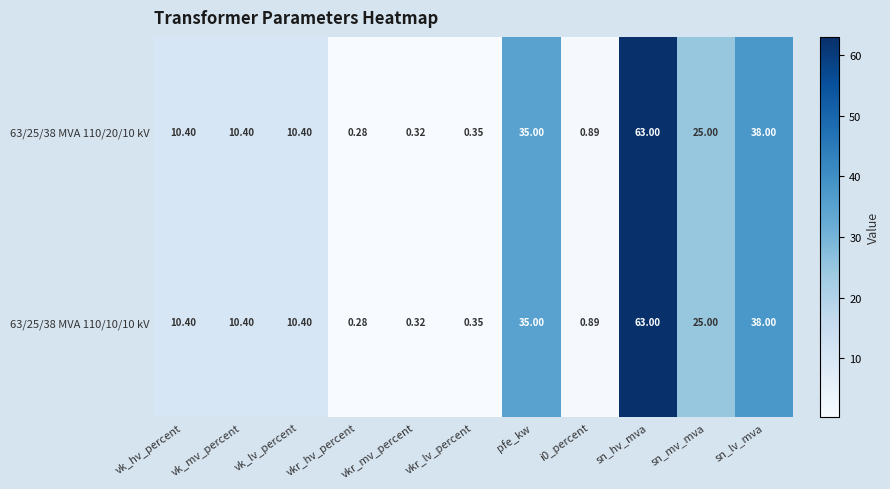

Is the value of 63/25/38 MVA 110/10/10 kV at sn_mv_mva greater than the value of 63/25/38 MVA 110/20/10 kV at vk_lv_percent?

Yes